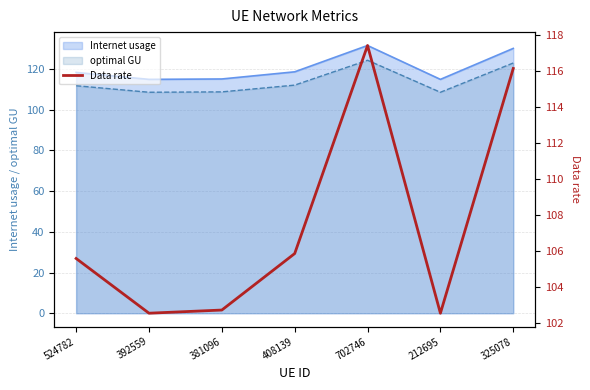

What is the difference between the maximum and minimum values?

14.9